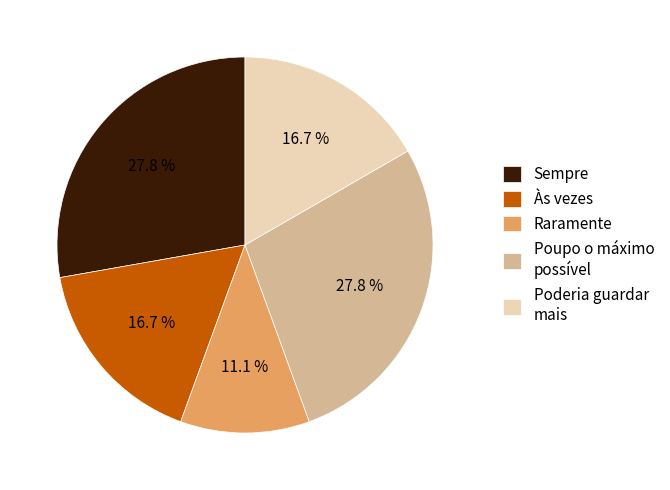

Which category has the smallest portion of the pie?

Raramente